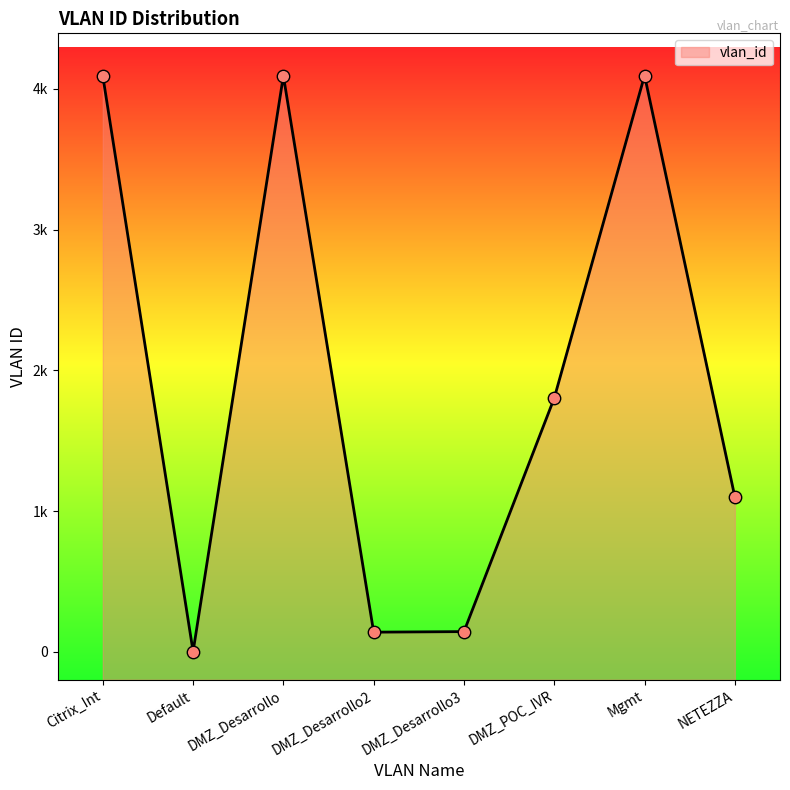

What is the ratio of the value at DMZ_Desarrollo3 to the value at DMZ_POC_IVR?

0.1